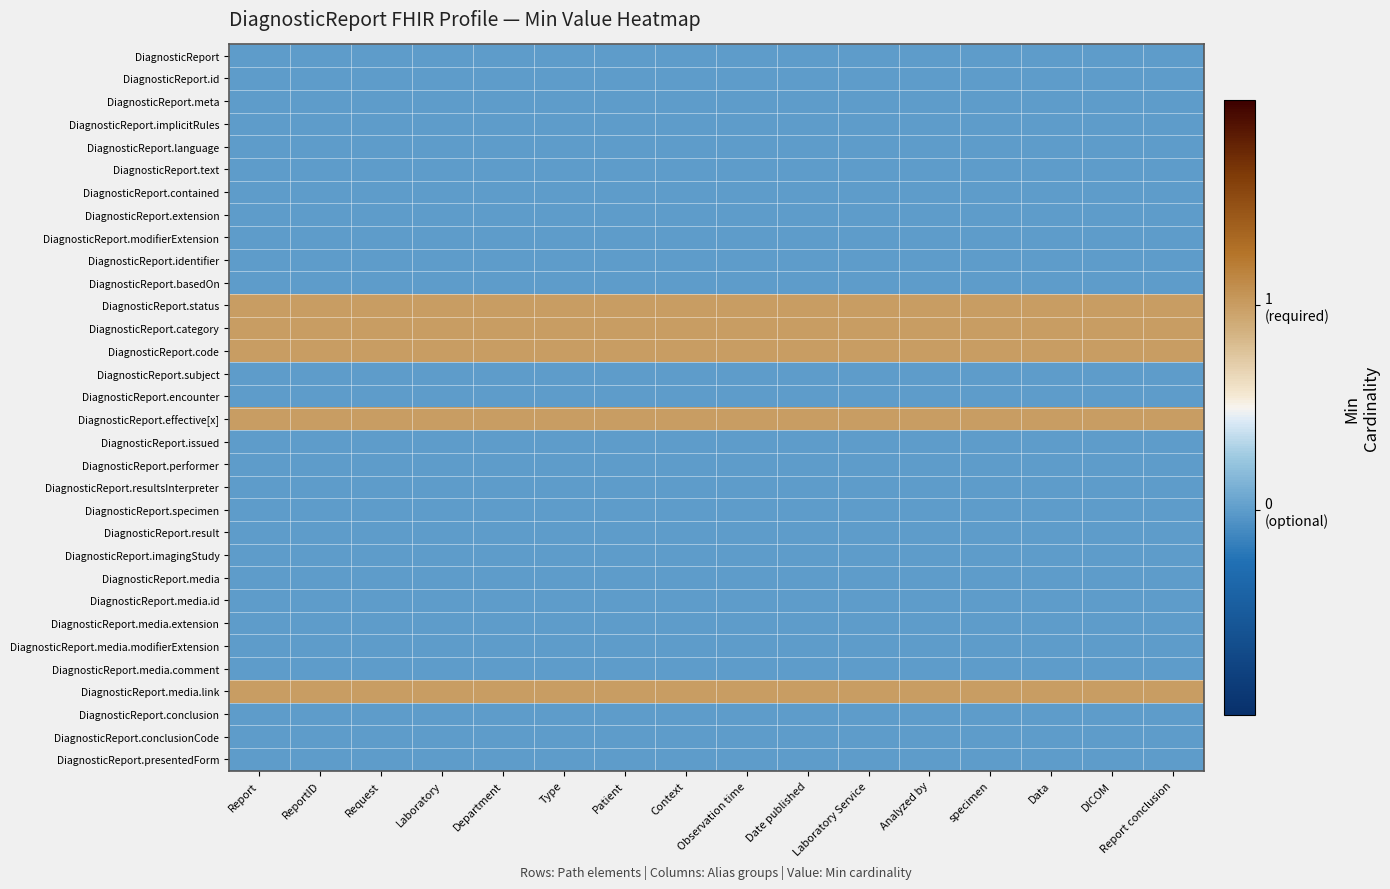

What is the total value across all series at Report conclusion?

5